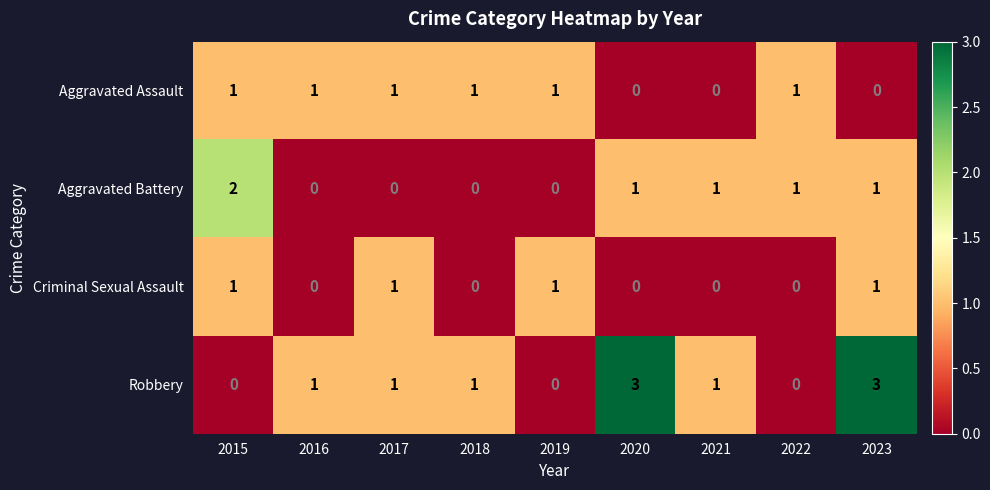

Which series changed the most between 2016 and 2017?

Criminal Sexual Assault